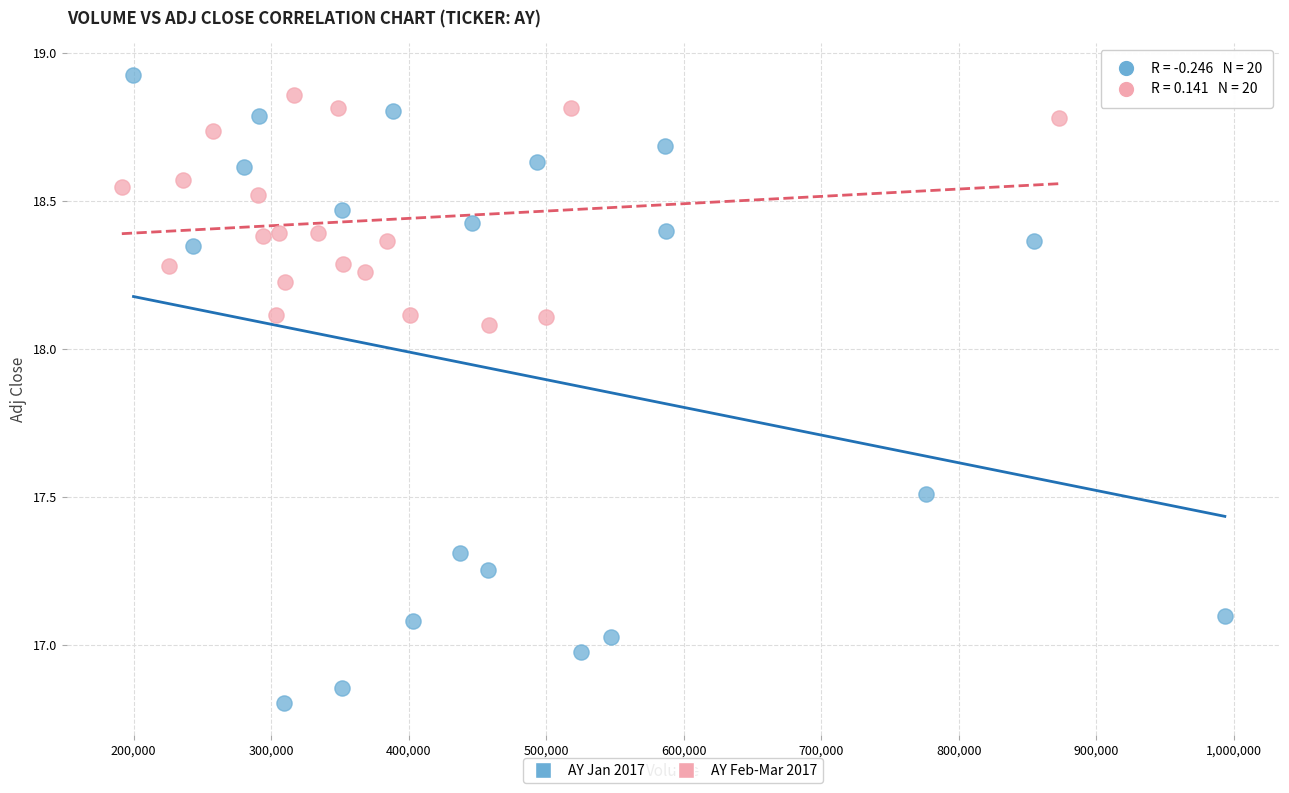

Which series contains the lowest Y value?

AY Jan 2017